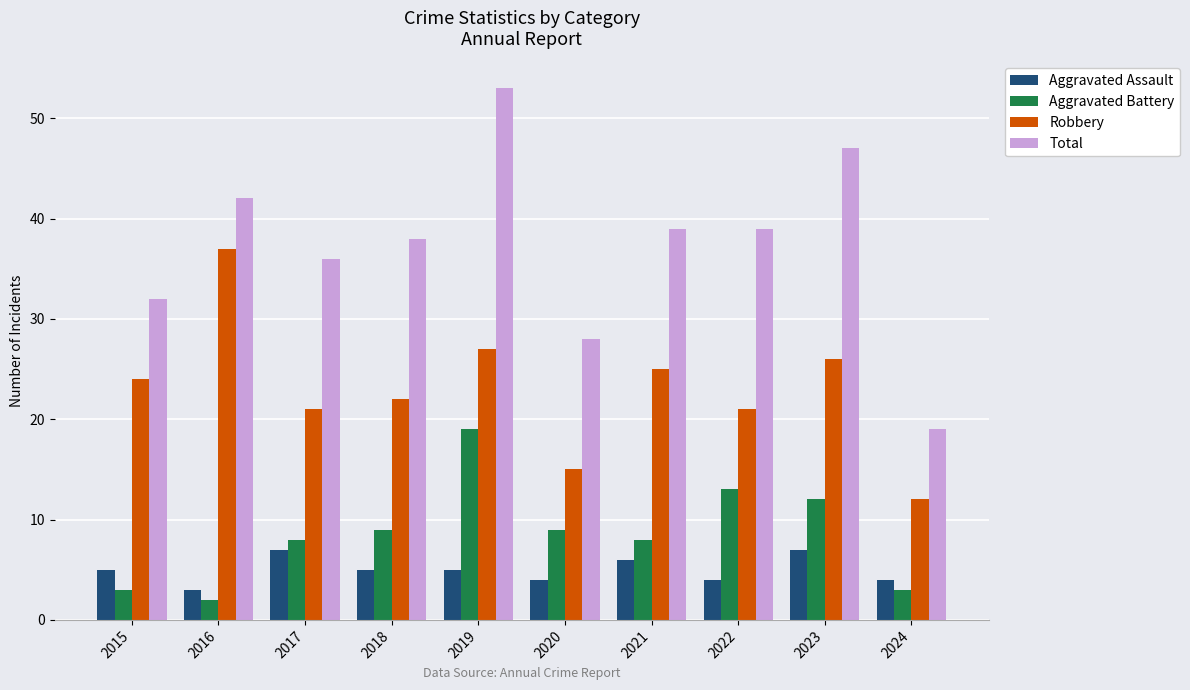

Which series changed the most between 2017 and 2019?

Total